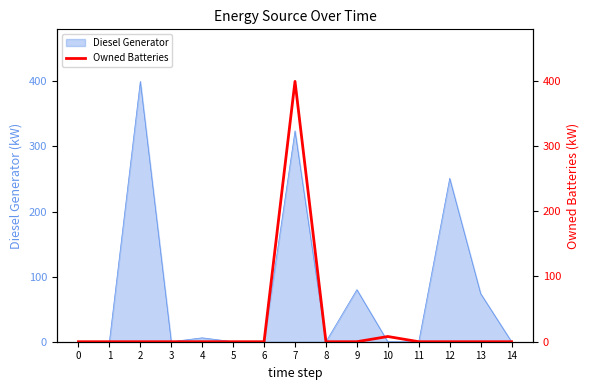

At which label is Diesel Generator closest to 200?

12